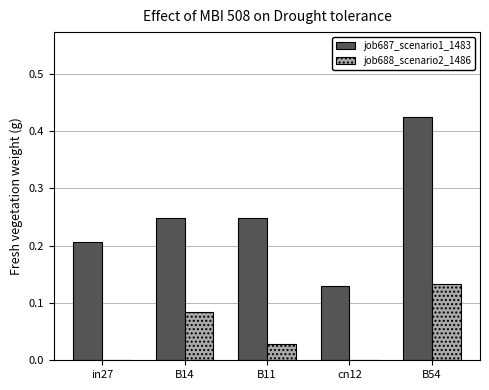

What is the sum of all job687_scenario1_1483 values?

1.3